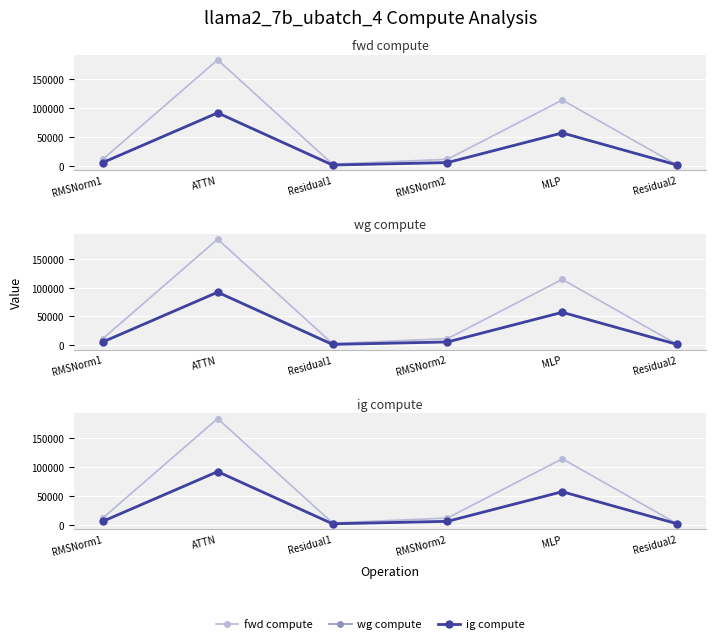

What is the minimum value shown in the chart?

1457.6